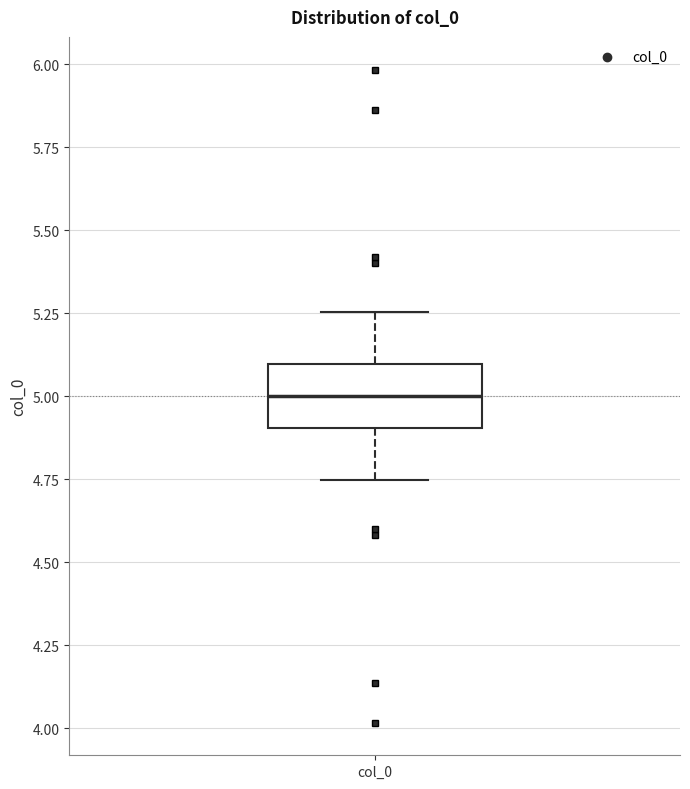

Transcribe this box plot: give where the median line is, the range the box spans, and where the two whiskers end, as read against the y-axis. The values are not printed on the chart, so give them approximately, as read against the axis.

median 5.00, box 4.90 to 5.10, whiskers 4.75 to 5.25